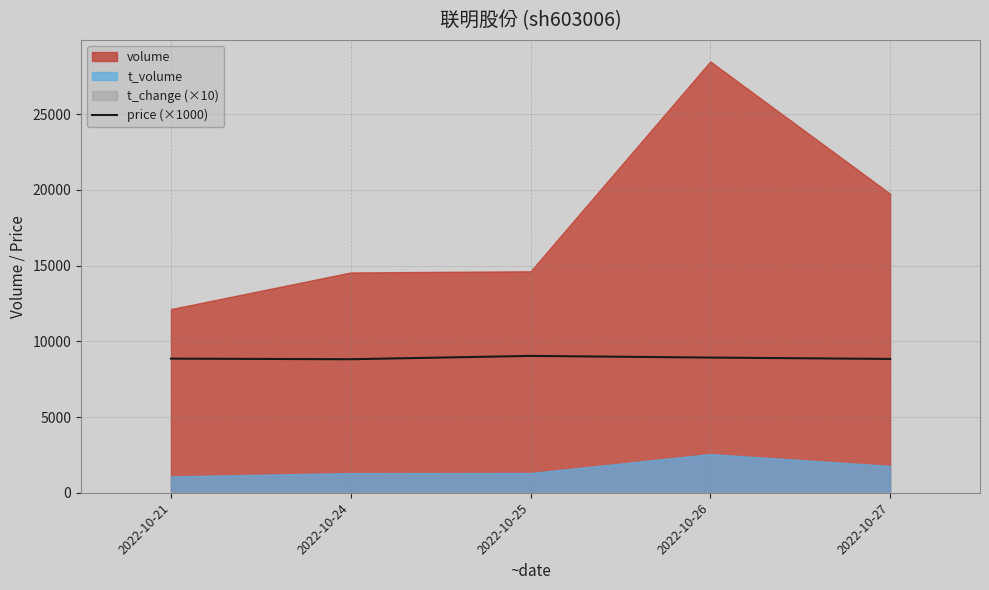

Reading left to right, list all the values displayed in this chart.

2022-10-21=8860	2022-10-24=8820	2022-10-25=9040	2022-10-26=8930	2022-10-27=8840